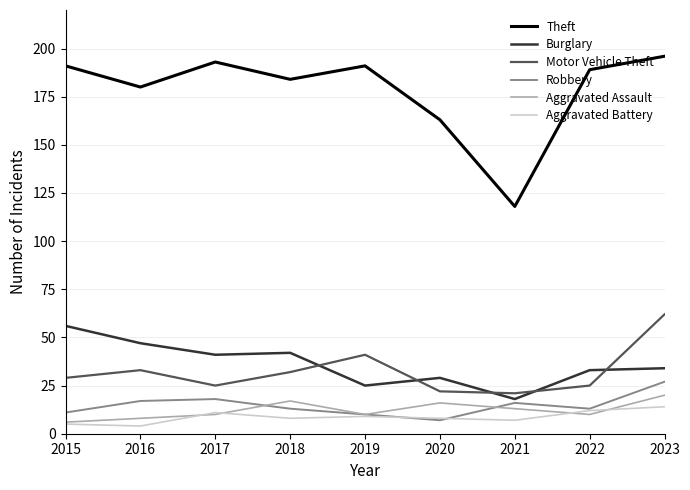

Which series has the widest spread of values?

Theft